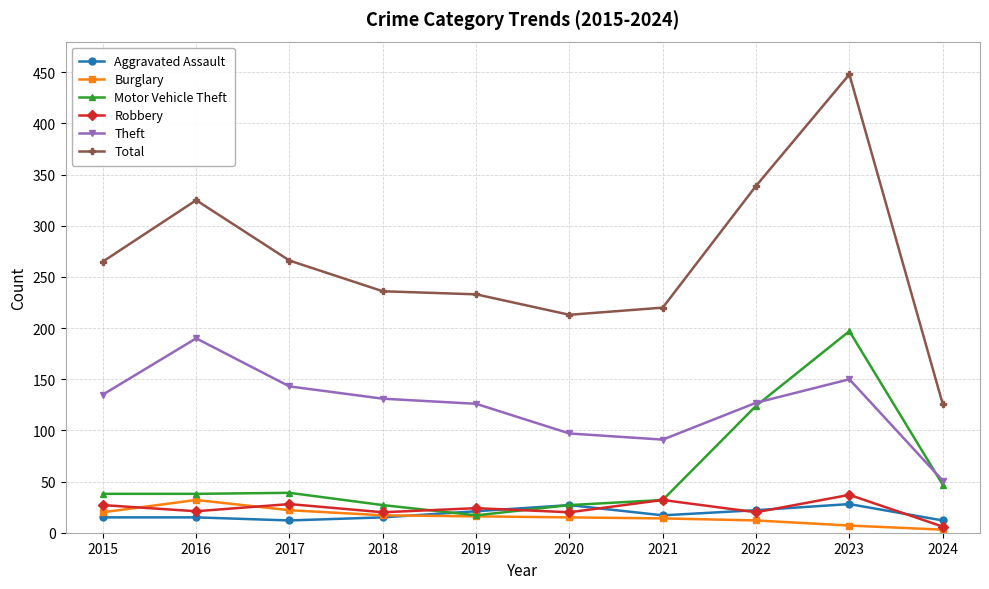

At which category does the chart reach its peak across all series?

2023